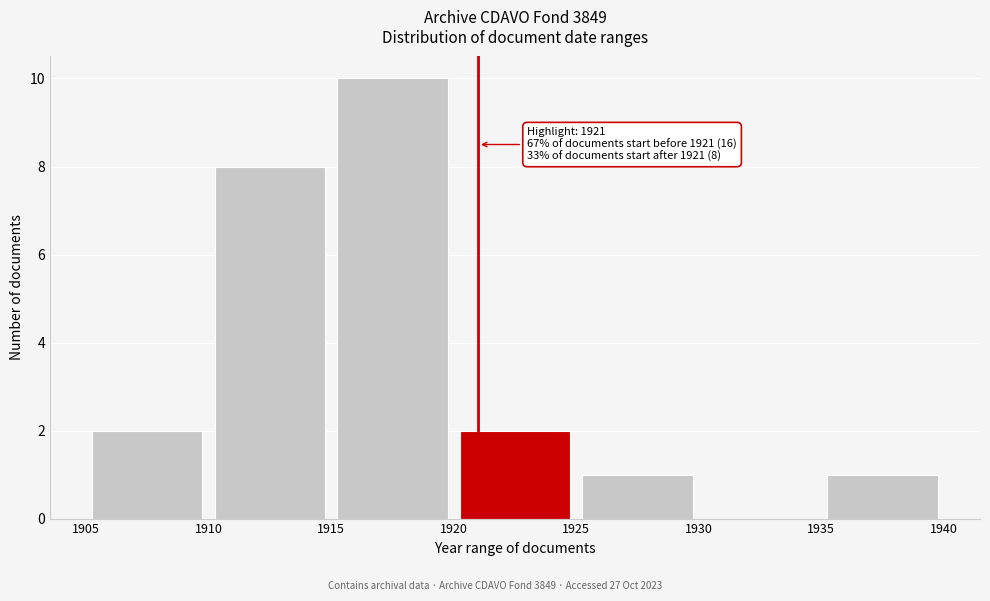

Over which range of the x-axis is the bar tallest?

1915 to 1920